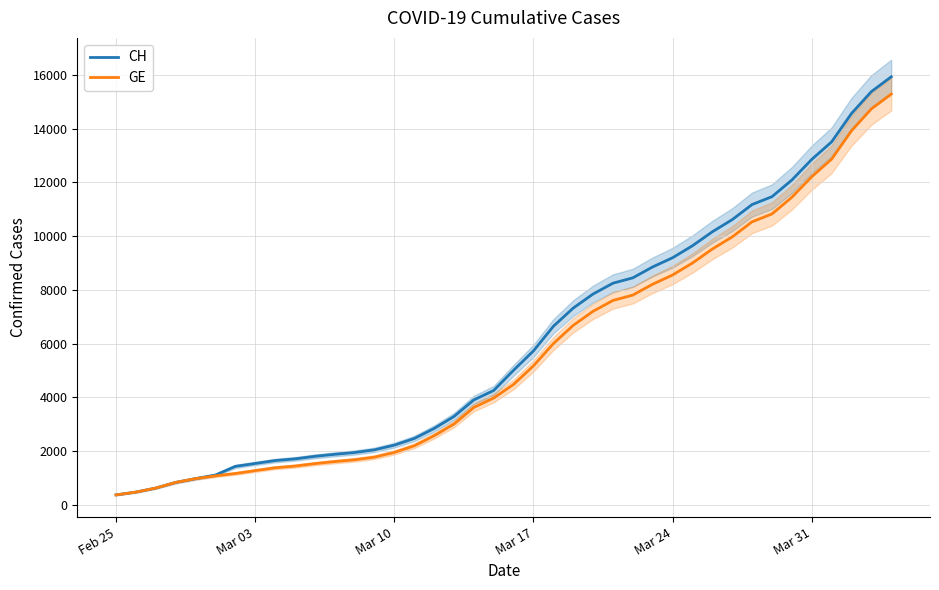

What is the maximum value for GE?

15284